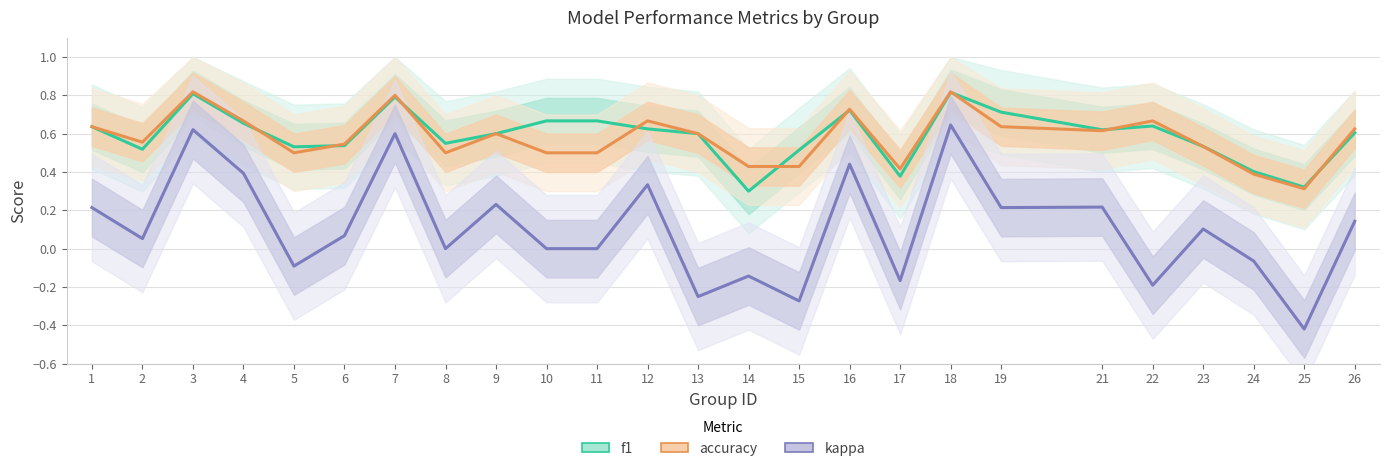

List the labels in order of kappa value, smallest first.

25, 15, 13, 22, 17, 14, 5, 24, 8, 10, 11, 2, 6, 23, 26, 1, 19, 21, 9, 12, 4, 16, 7, 3, 18